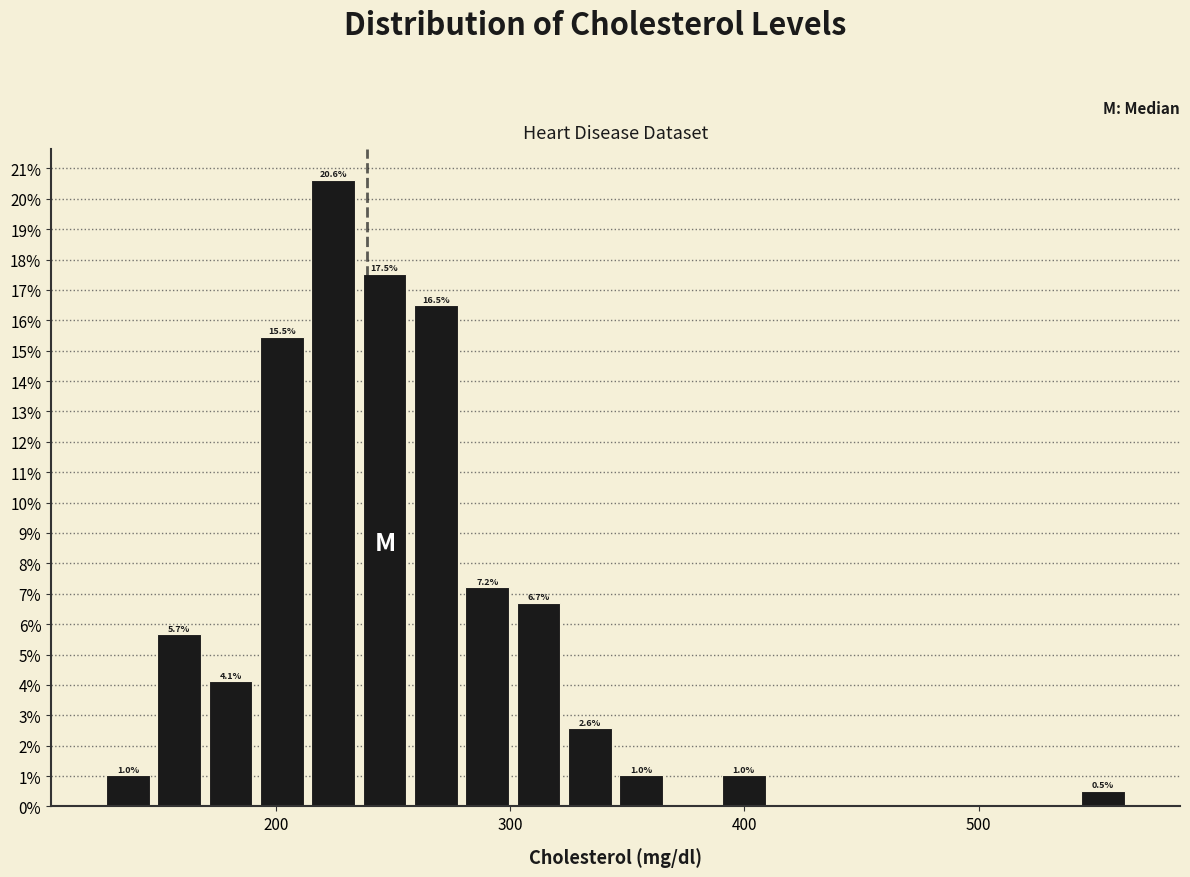

Around what value on the x-axis is the tallest bar? Give the approximate position of its centre, as read against the axis.

220